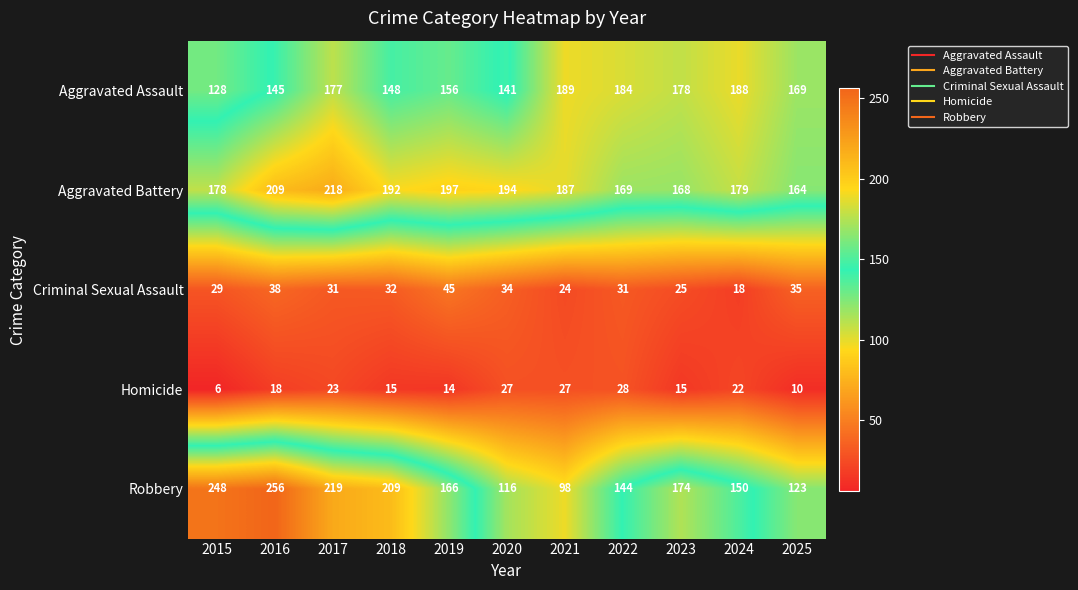

Which series has the largest total across all categories?

Aggravated Battery